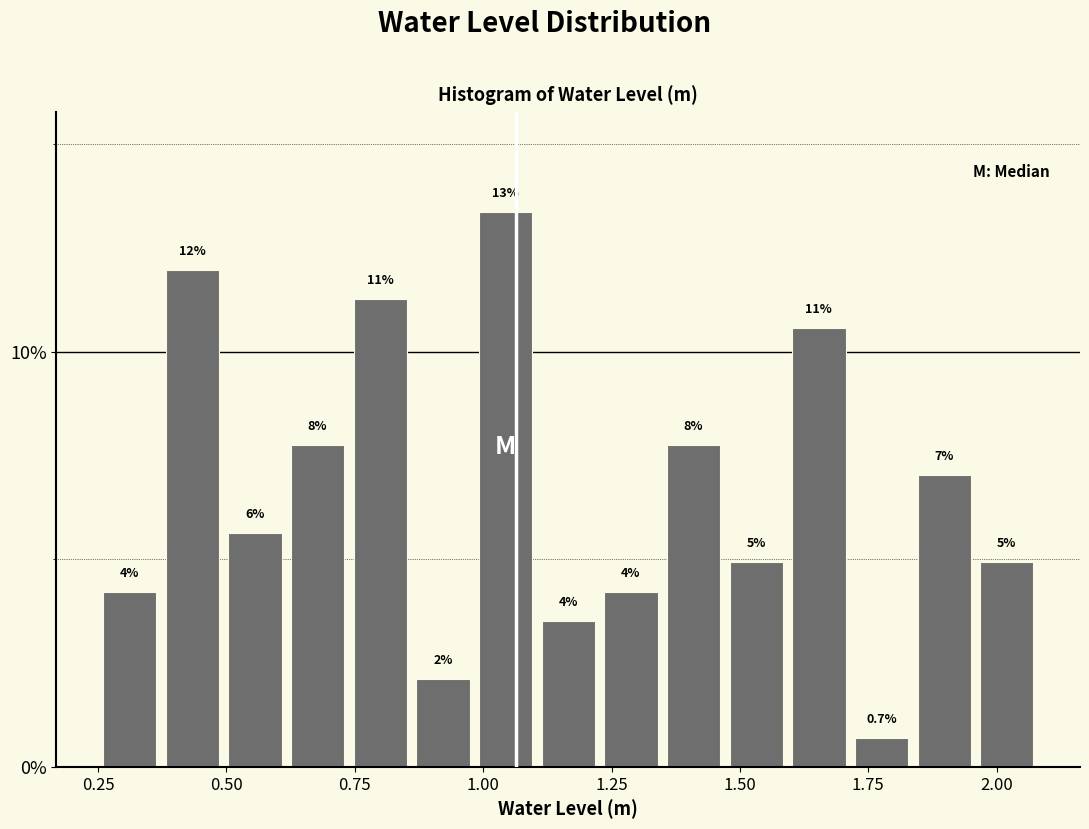

Around what value on the x-axis is the tallest bar? Give the approximate position of its centre, as read against the axis.

1.05